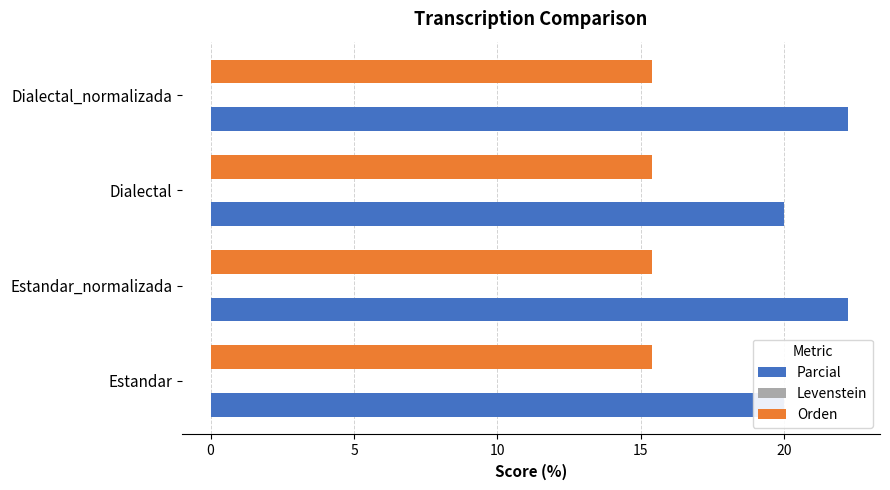

The value of Orden at 0 is 0.1. True or false?

False